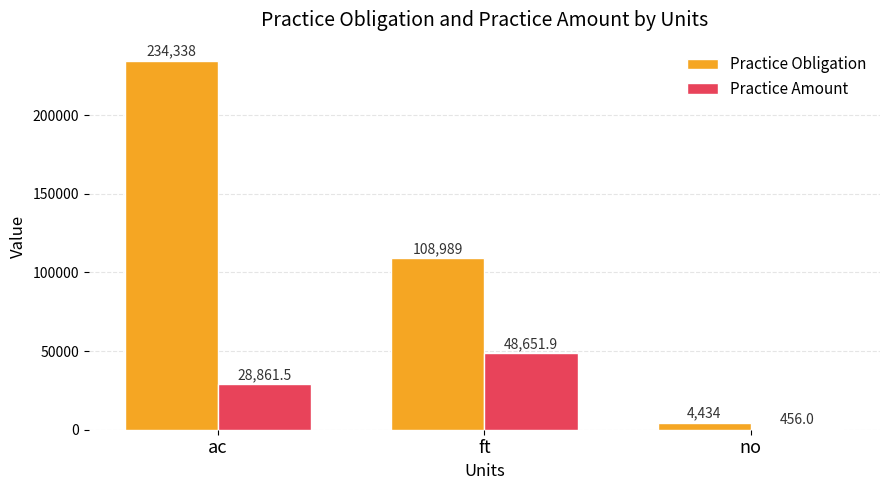

What is the sum of all Practice Obligation values?

347761.0